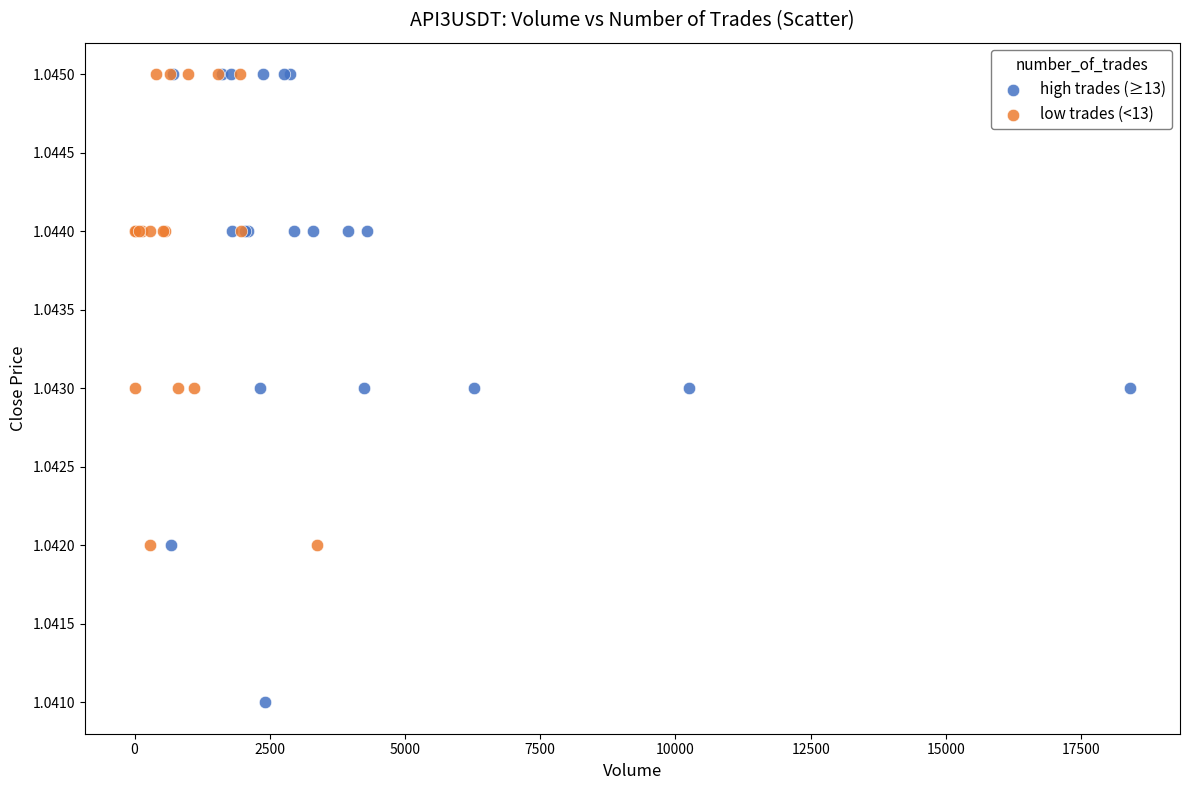

Which series reaches the minimum Y coordinate?

high trades (≥13)